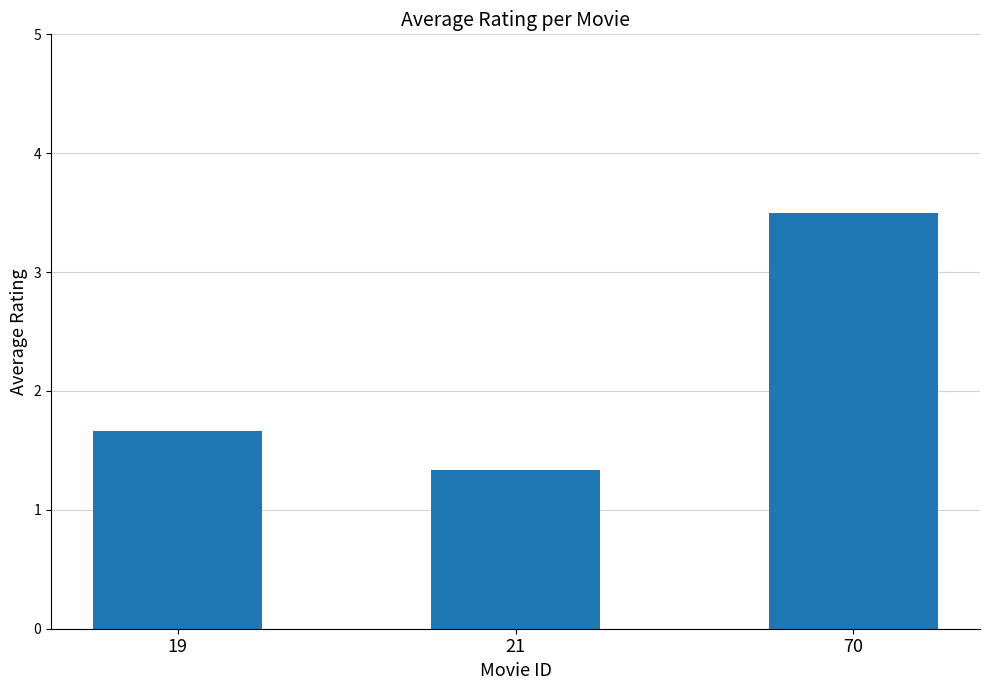

Count the values in the range 1 to 3.

2